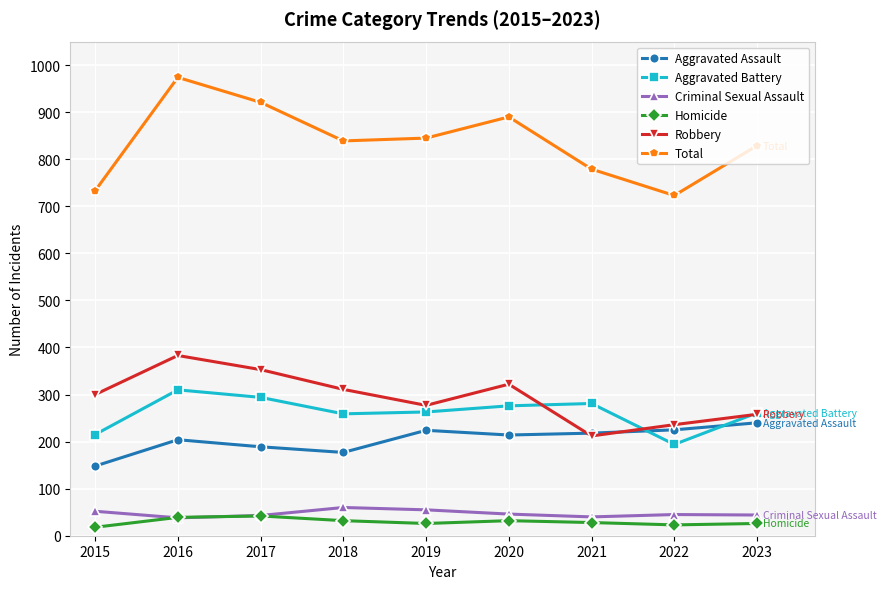

Is the value of Total at 2018 greater than the value of Robbery at 2019?

Yes